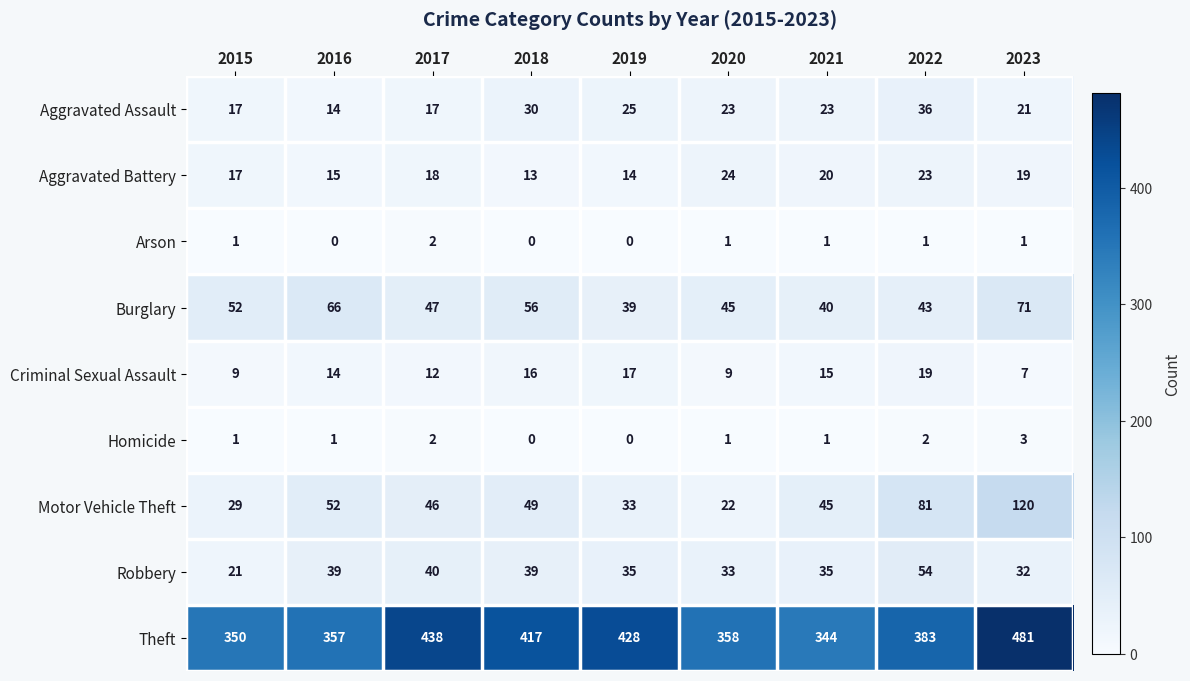

What is the greatest value displayed?

481